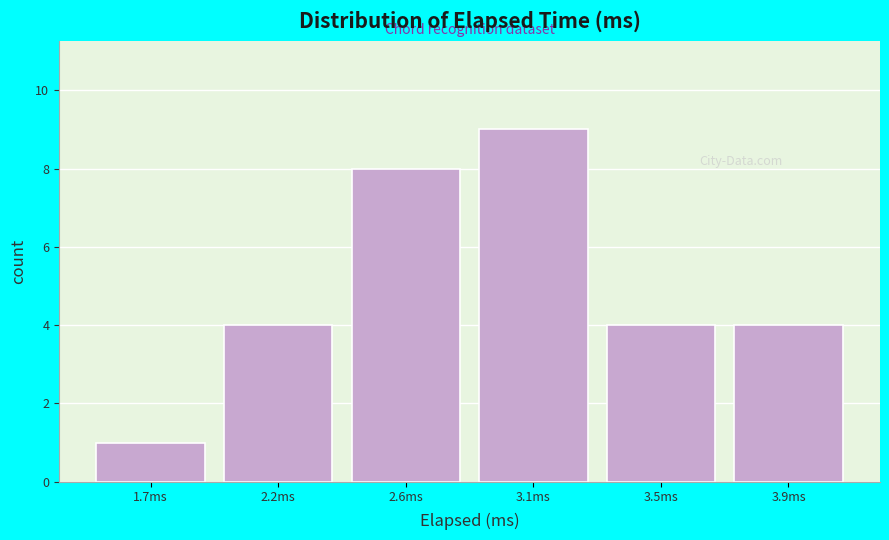

Reading left to right, extract all data points from this chart.

1.7ms=1	2.2ms=4	2.6ms=8	3.1ms=9	3.5ms=4	3.9ms=4